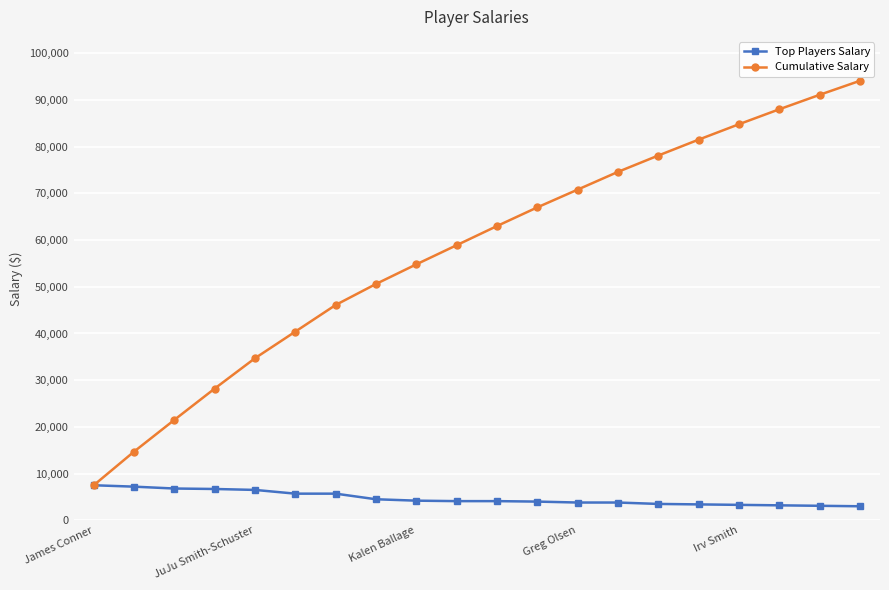

Which series has the largest total across all categories?

Cumulative Salary